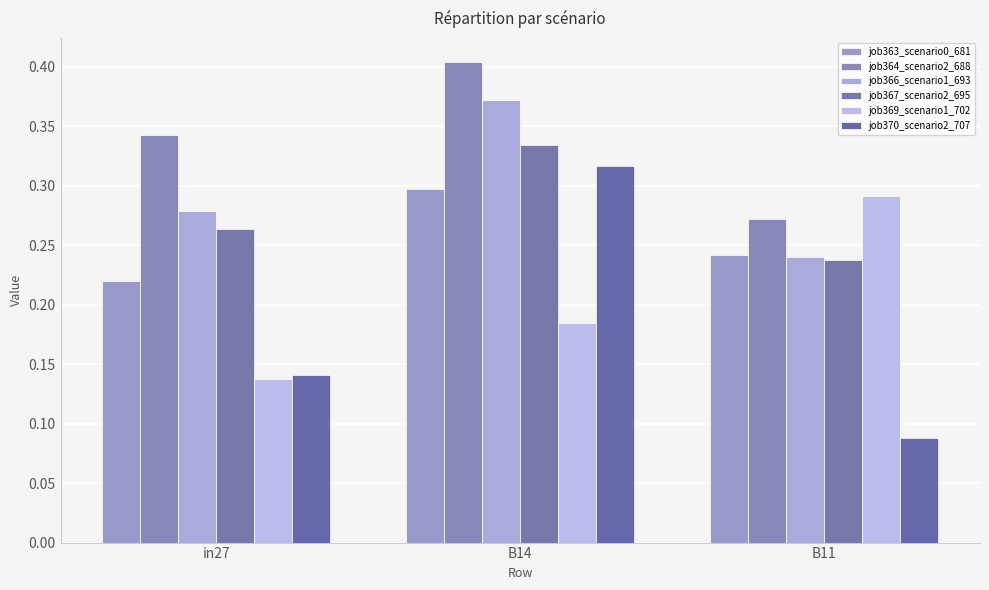

Count the job366_scenario1_693 values in the range 0 to 1.

3